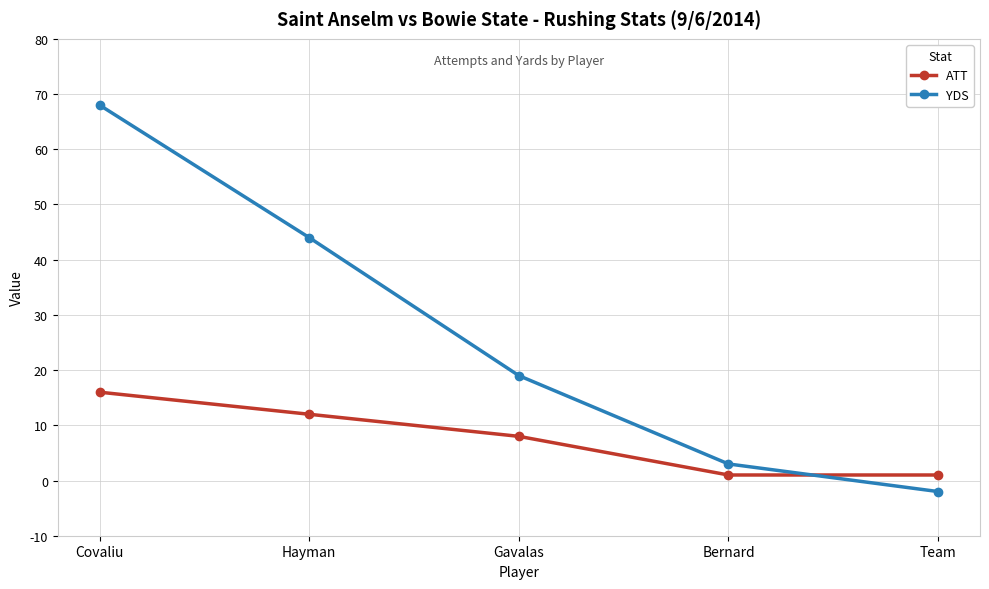

At which category is the sum across all series the highest?

Covaliu